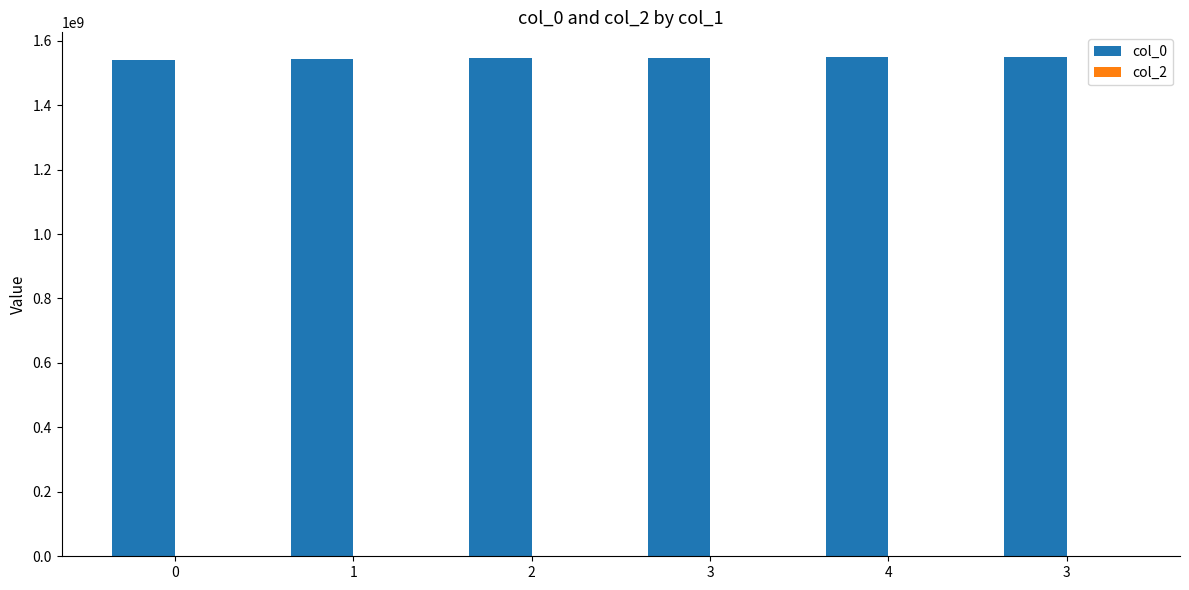

How many bars are there in total?

6